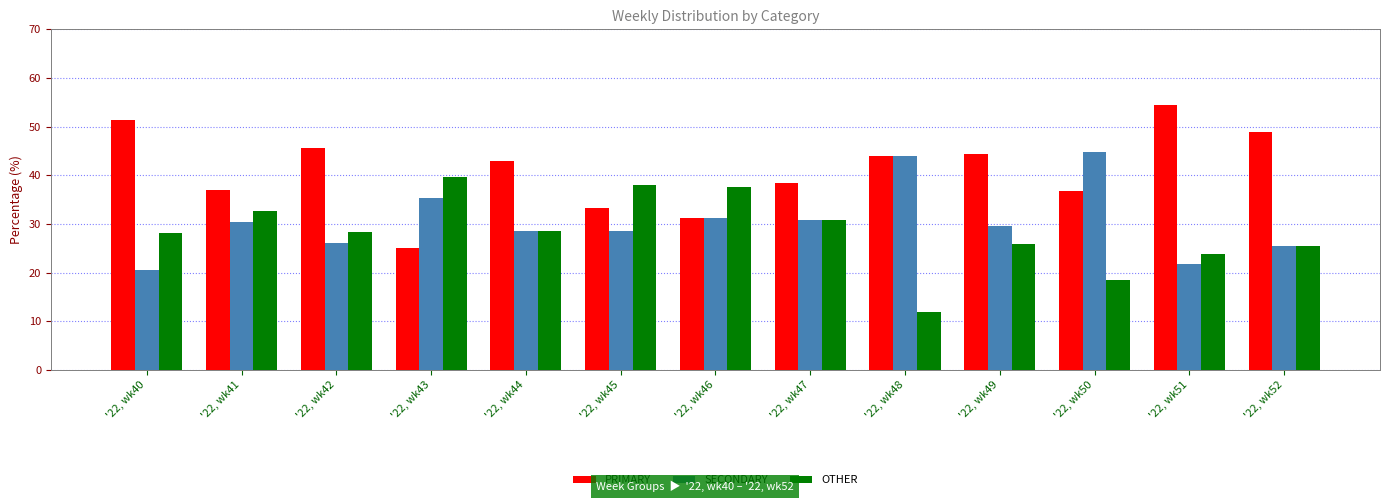

What is the average value of the SECONDARY series?

30.6